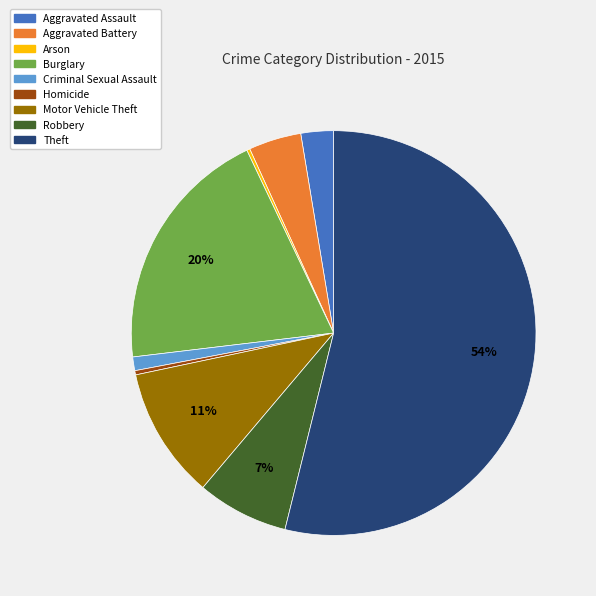

What percentage is the Robbery slice, to the nearest percent?

7%